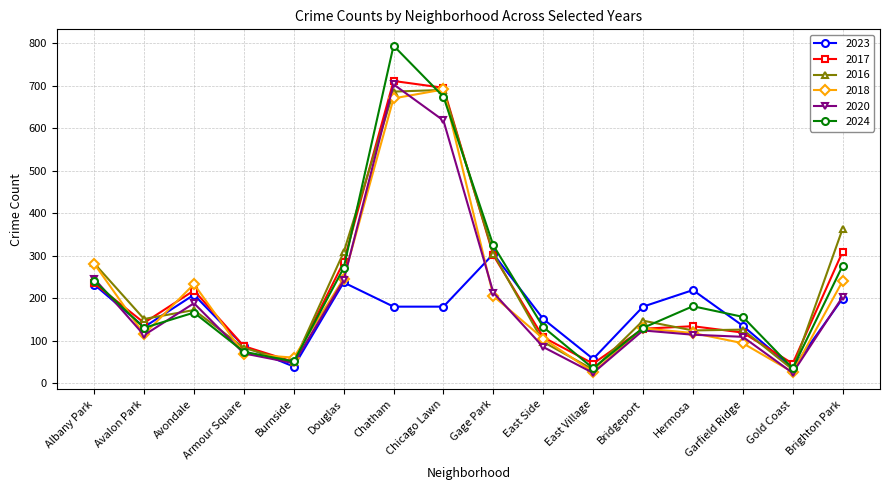

What is the total value across all series at Avondale?

1185